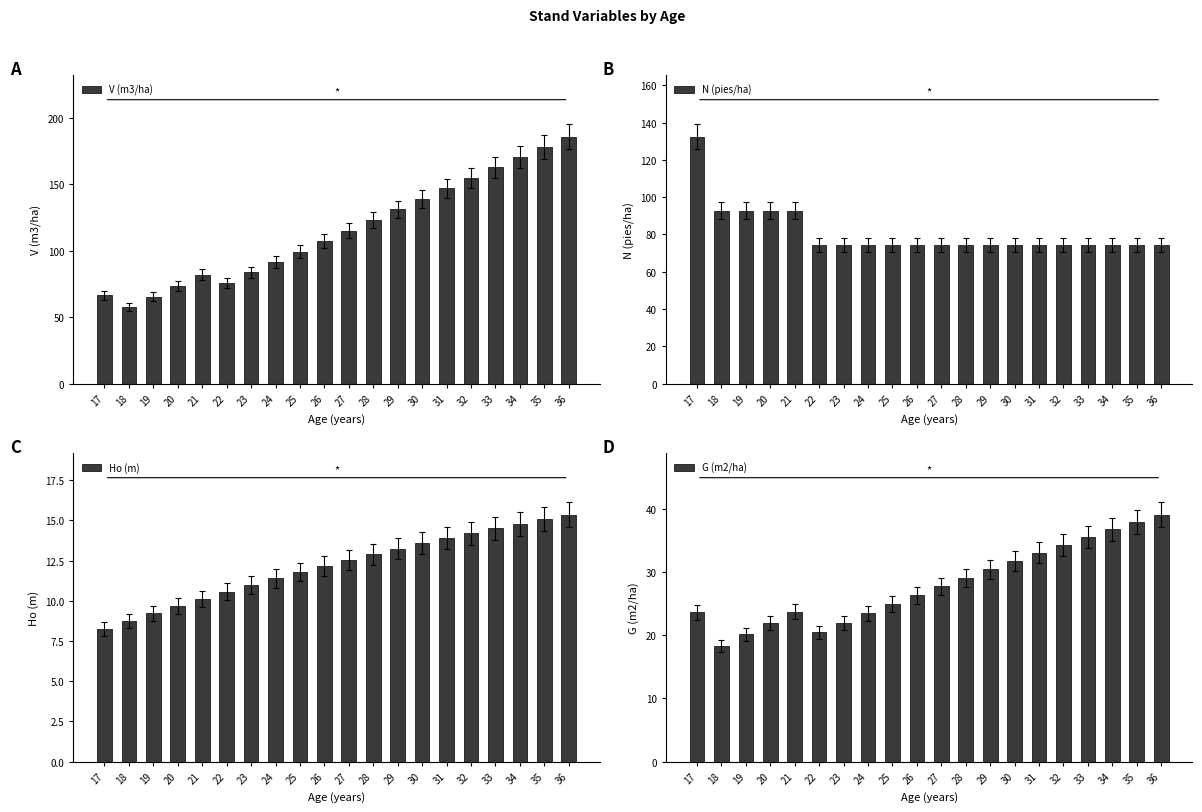

What is the value of the Ho (m) bar at the 18th from the left?

14.8